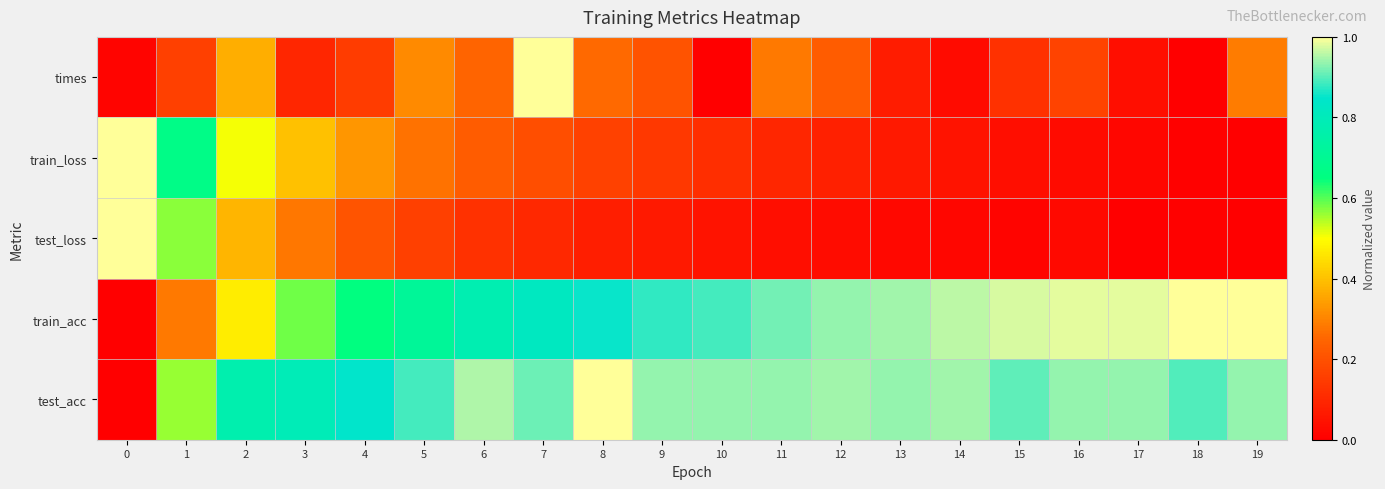

Which category has the highest value across all series?

7